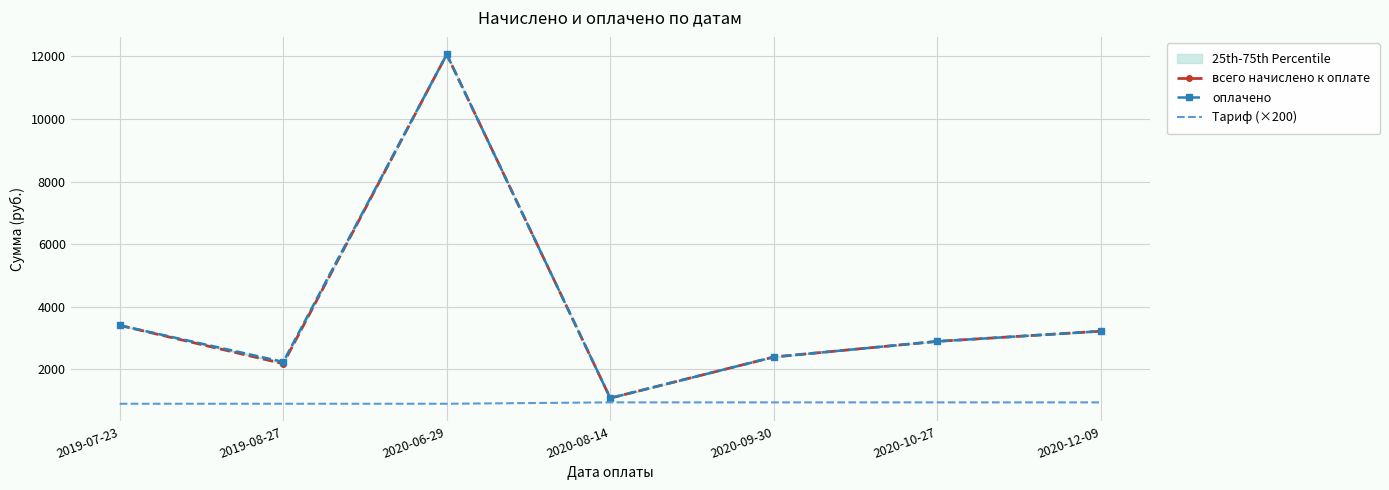

What is the difference between the оплачено values at 2020-10-27 and 2020-08-14?

1813.4